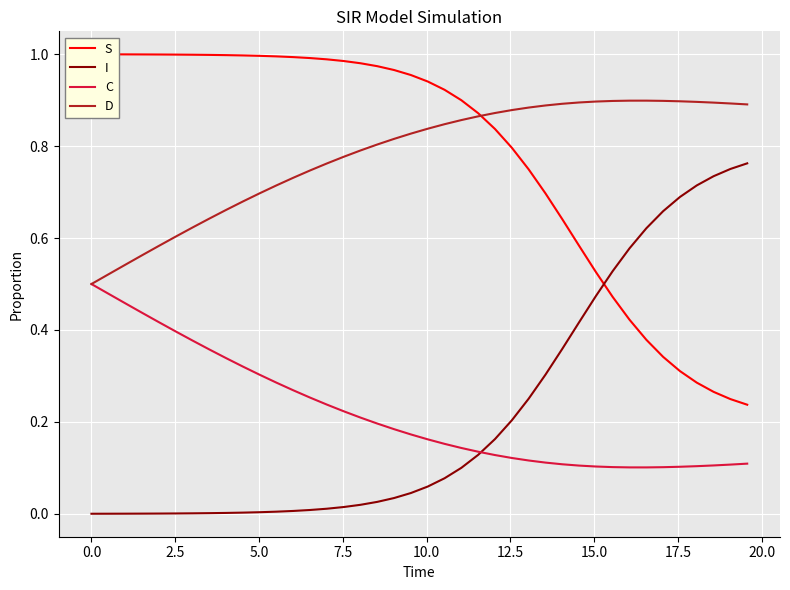

True or false: D and I cross at least once.

False